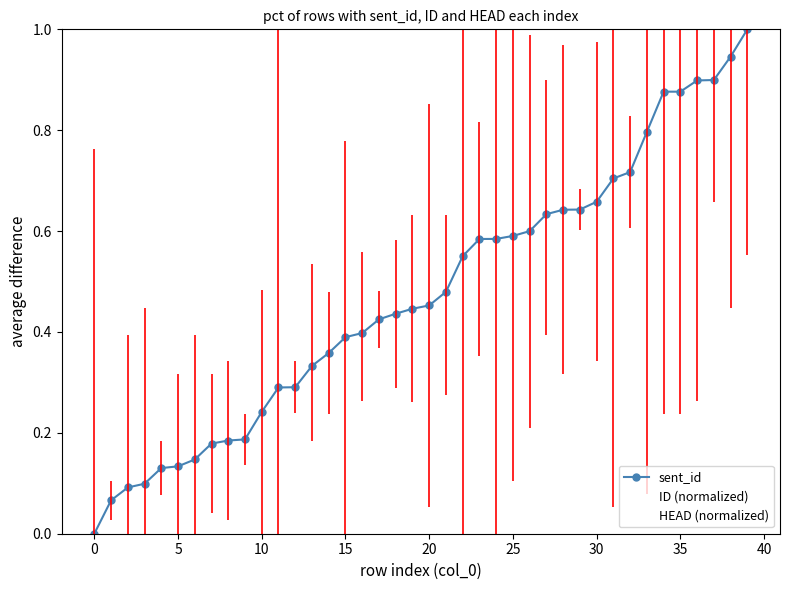

Does the chart display data point markers on the line(s)?

Yes